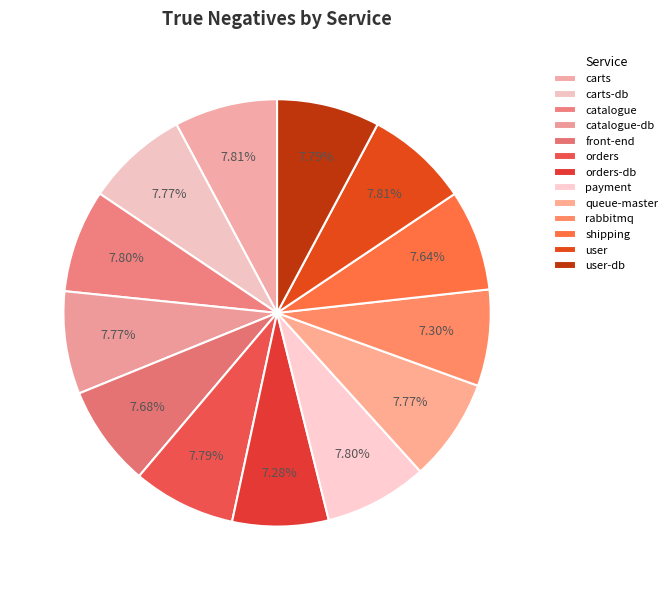

Rank the categories by value from highest to lowest.

carts, user, payment, catalogue, user-db, orders, carts-db, catalogue-db, queue-master, front-end, shipping, rabbitmq, orders-db